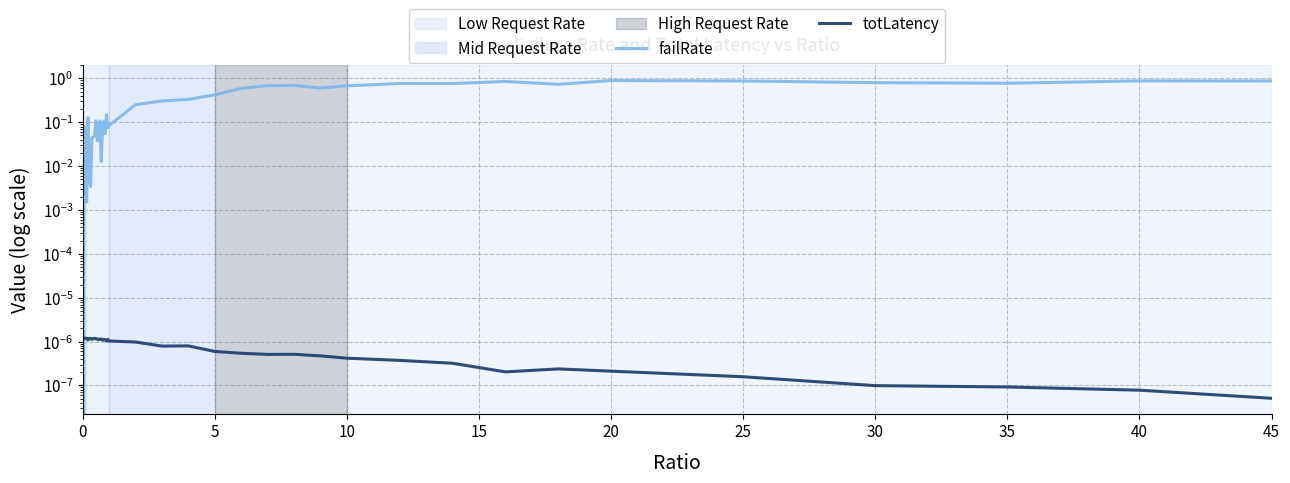

Reading left to right, list all the values displayed in this chart.

failRate: 0.0	0.1	0.0	0.0	0.1	0.0	0.0	0.0	0.0	0.0	0.1	0.0	0.0	0.1	0.0	0.1	0.1	0.1	0.1	0.1	0.1	0.3	0.3	0.3	0.4	0.6	0.7	0.7	0.6	0.7	0.8	0.8	0.9	0.7	0.9	0.9	0.8	0.8	0.9	0.9
totLatency: 0.0	0.0	0.0	0.0	0.0	0.0	0.0	0.0	0.0	0.0	0.0	0.0	0.0	0.0	0.0	0.0	0.0	0.0	0.0	0.0	0.0	0.0	0.0	0.0	0.0	0.0	0.0	0.0	0.0	0.0	0.0	0.0	0.0	0.0	0.0	0.0	0.0	0.0	0.0	0.0